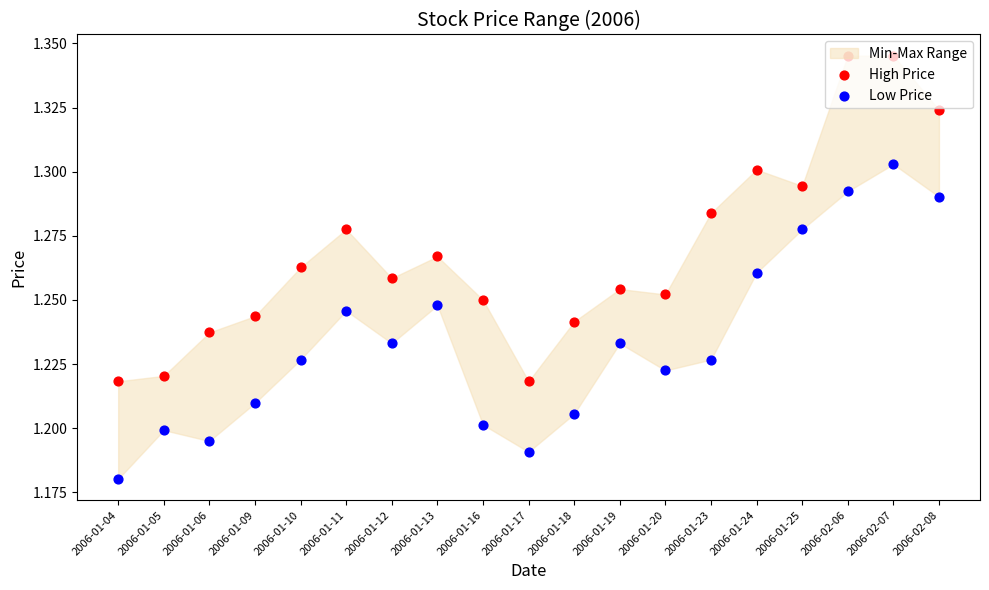

At how many categories does at least one series exceed 1?

19